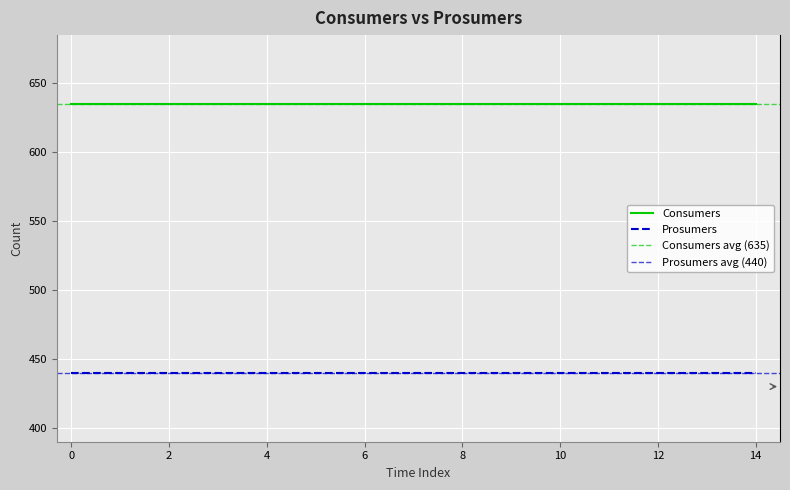

Reading left to right, list all the values displayed in this chart.

Consumers: 0=635	1=635	2=635	3=635	4=635	5=635	6=635	7=635	8=635	9=635	10=635	11=635	12=635	13=635	14=635
Prosumers: 0=440	1=440	2=440	3=440	4=440	5=440	6=440	7=440	8=440	9=440	10=440	11=440	12=440	13=440	14=440